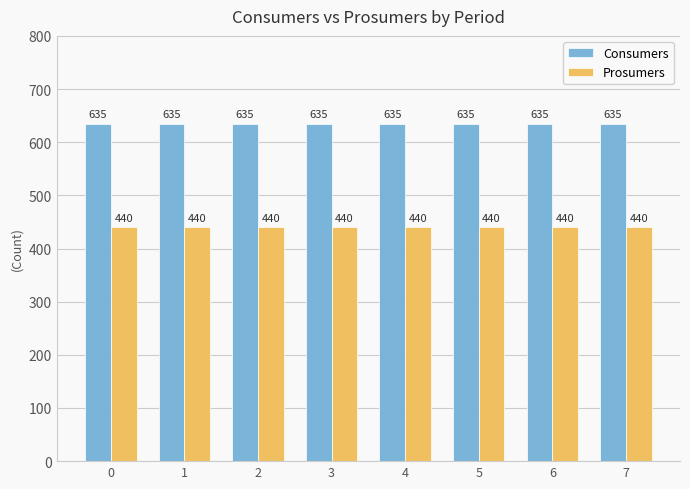

Rank the series by their average value, from lowest to highest.

Prosumers, Consumers